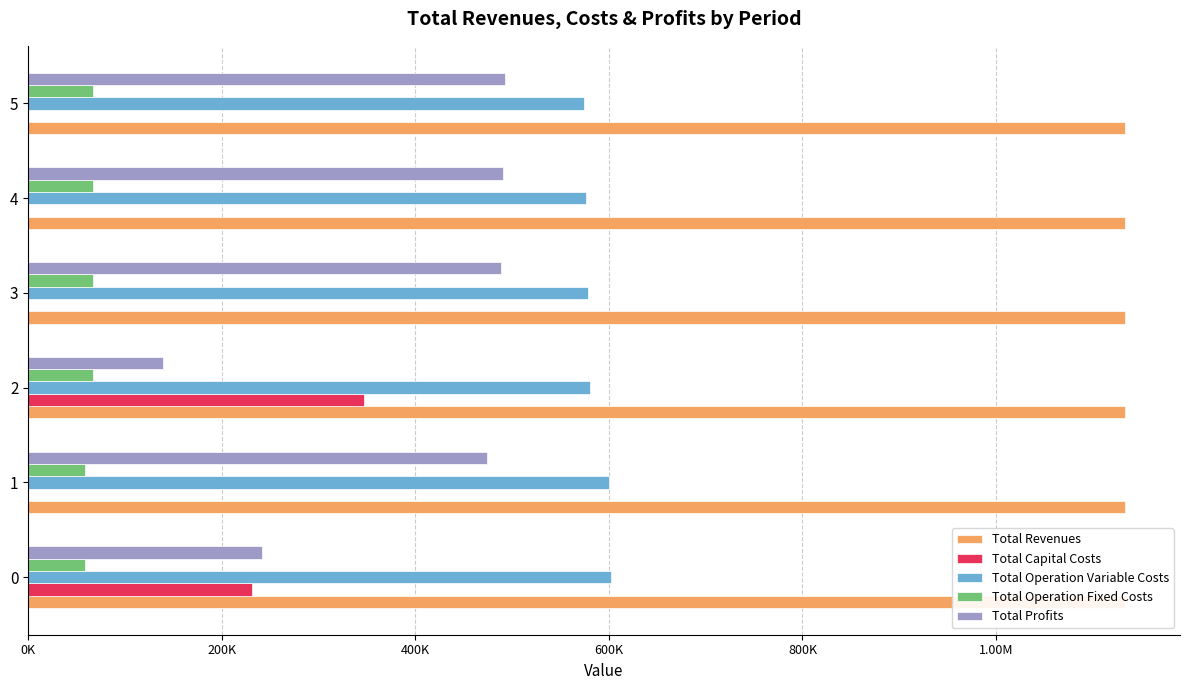

Which series has the widest spread of values?

Total Profits